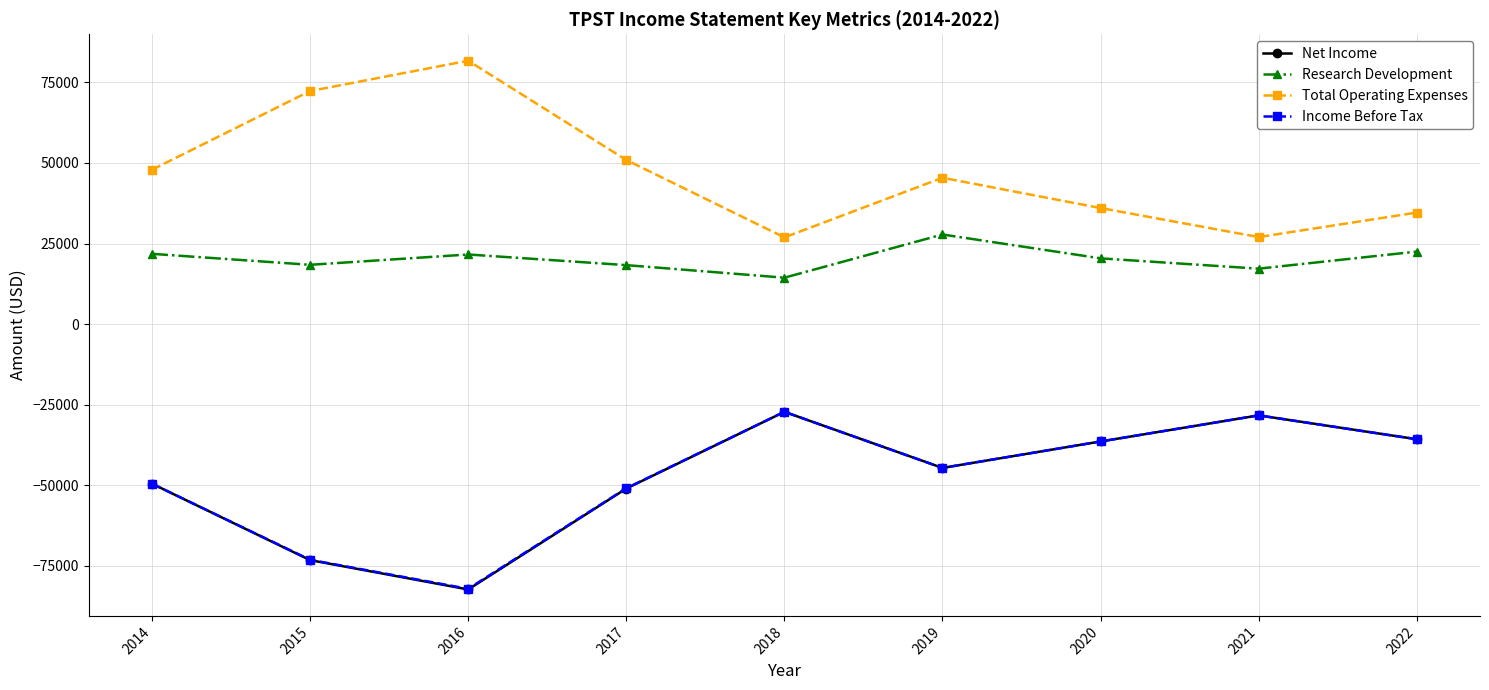

True or false: Net Income and Research Development intersect in this chart.

False